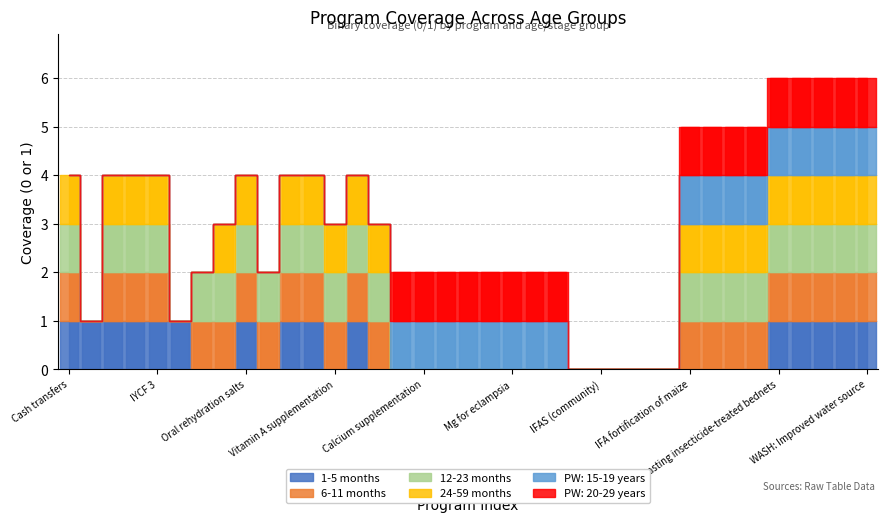

The 12-23 months series shows 0 at 18. True or false?

True